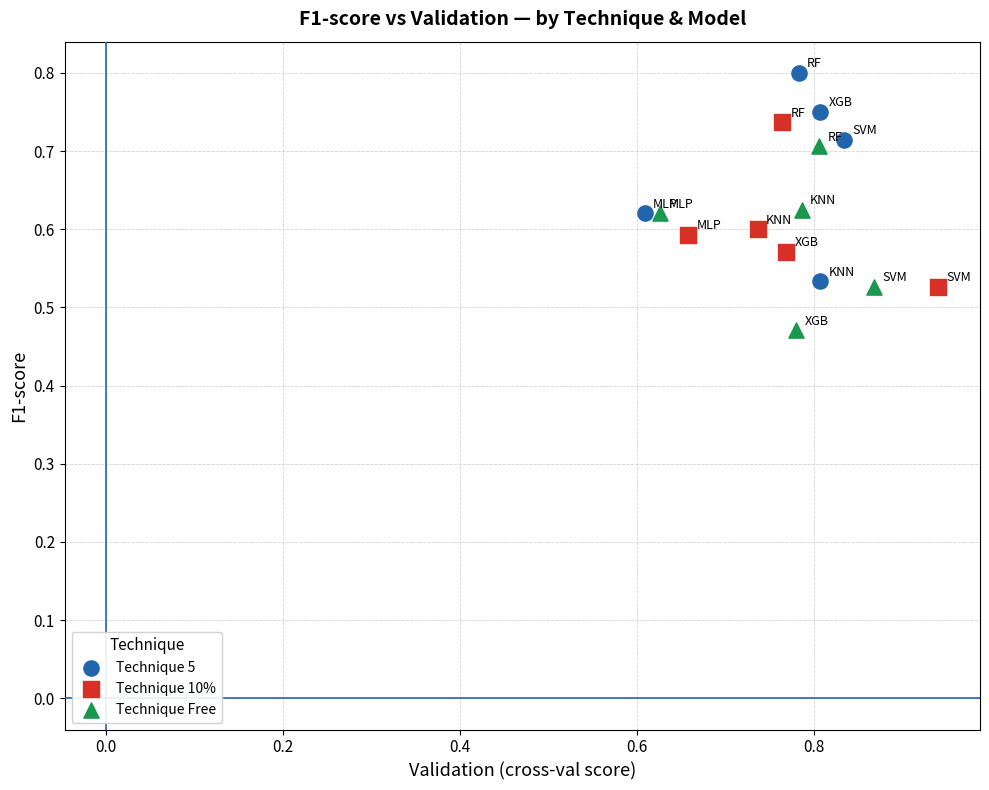

Which series reaches the minimum Y coordinate?

Technique Free